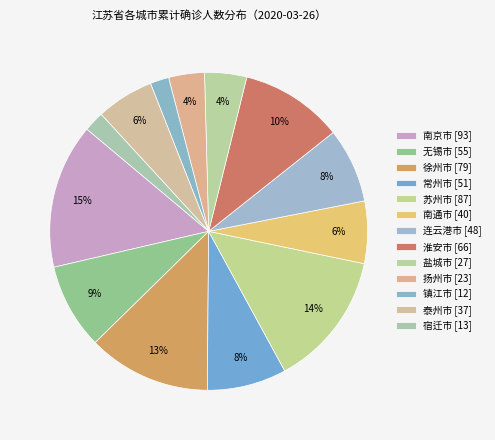

To the nearest percent, what is the combined percentage of 扬州市 and 盐城市?

8%